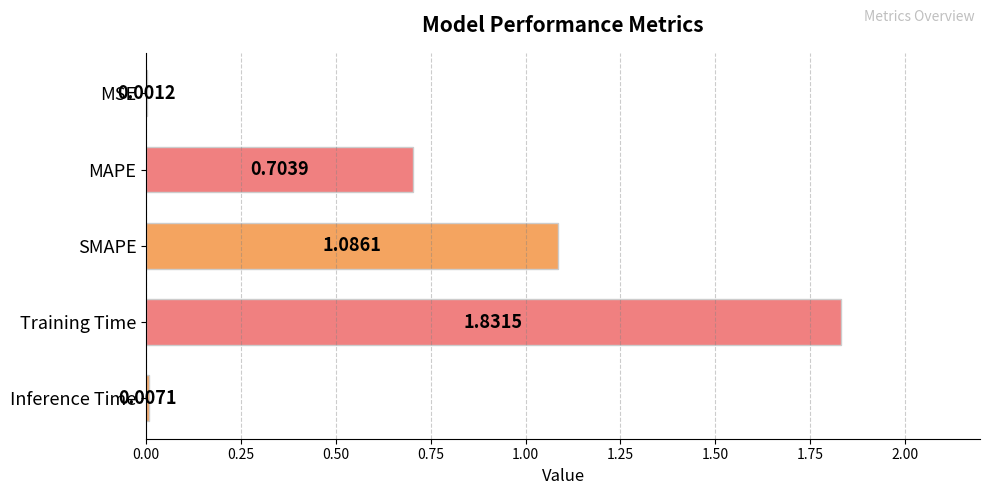

At which label is the value closest to 0?

MSE